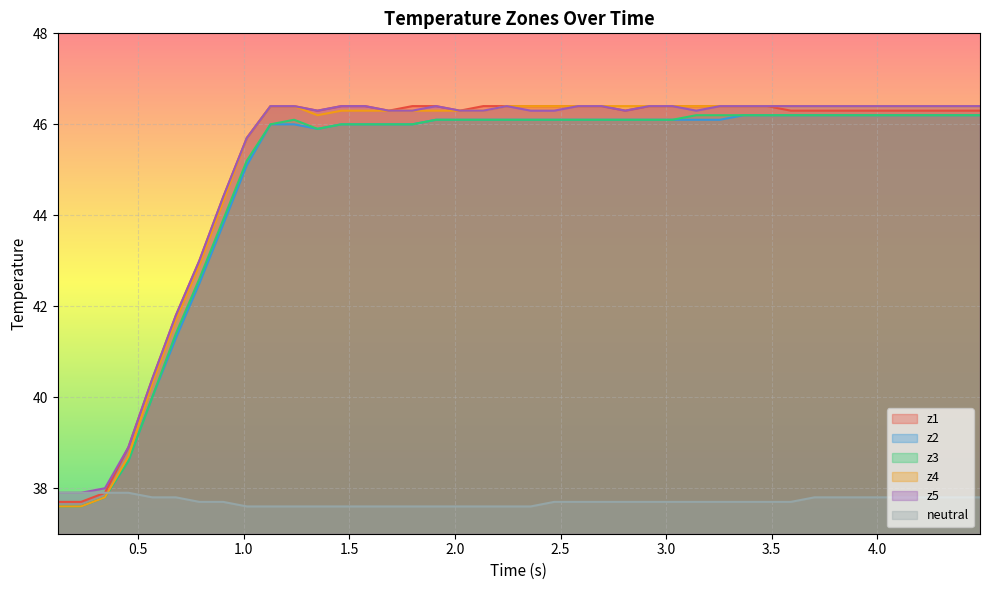

How many neutral values are between 37 and 38?

40